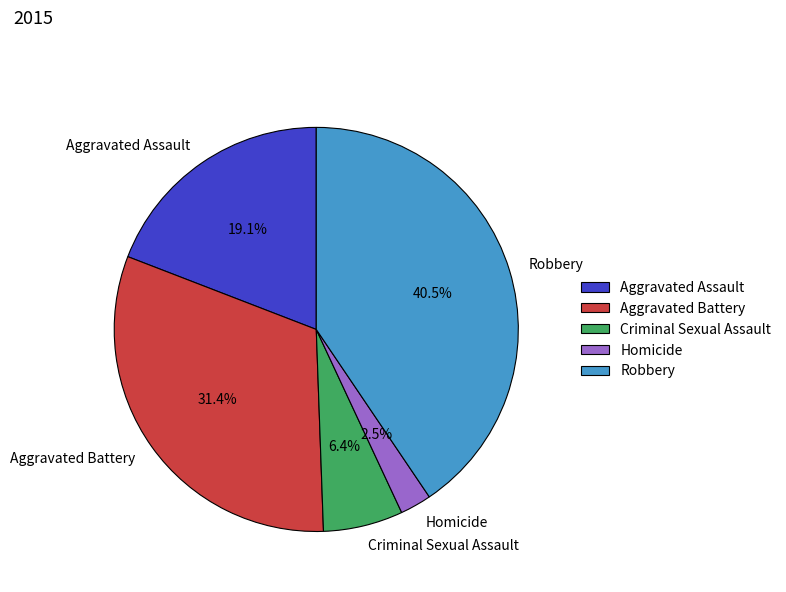

Approximately how many times larger is the value at Aggravated Assault compared to Homicide?

7.6